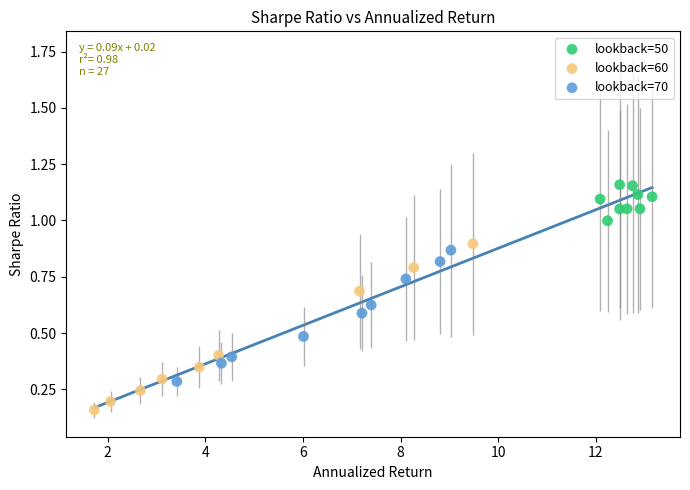

Which series has the widest spread of Y values?

lookback=60